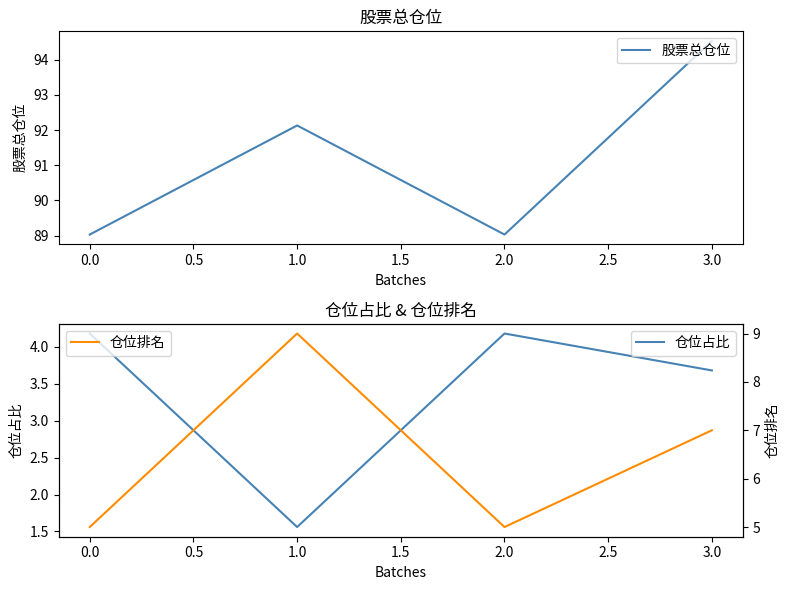

How many lines are shown in the chart?

3